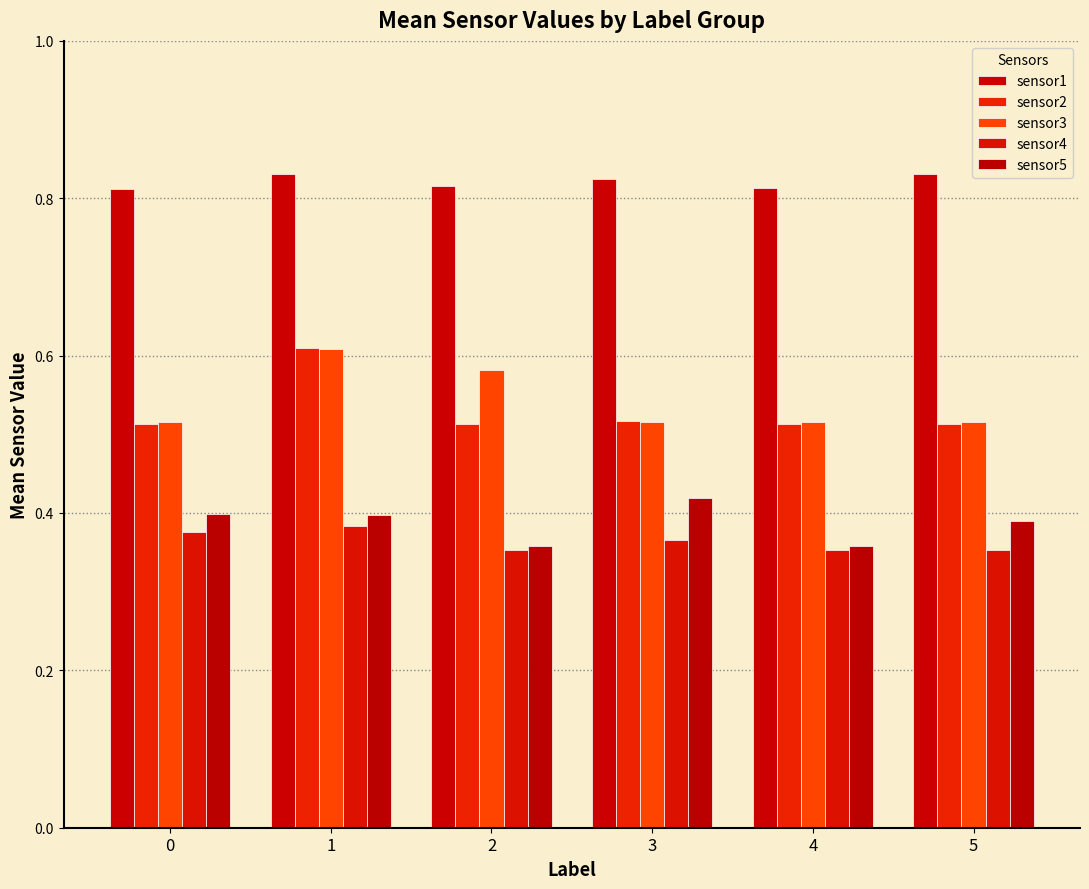

Which series has the largest total across all categories?

sensor1